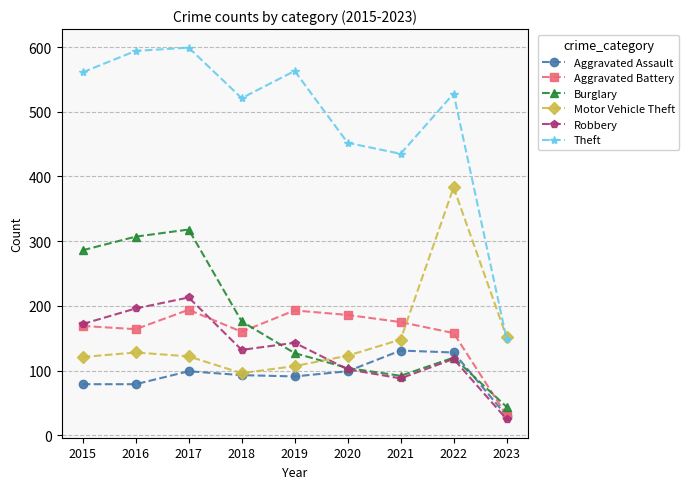

What is the smallest value displayed?

25